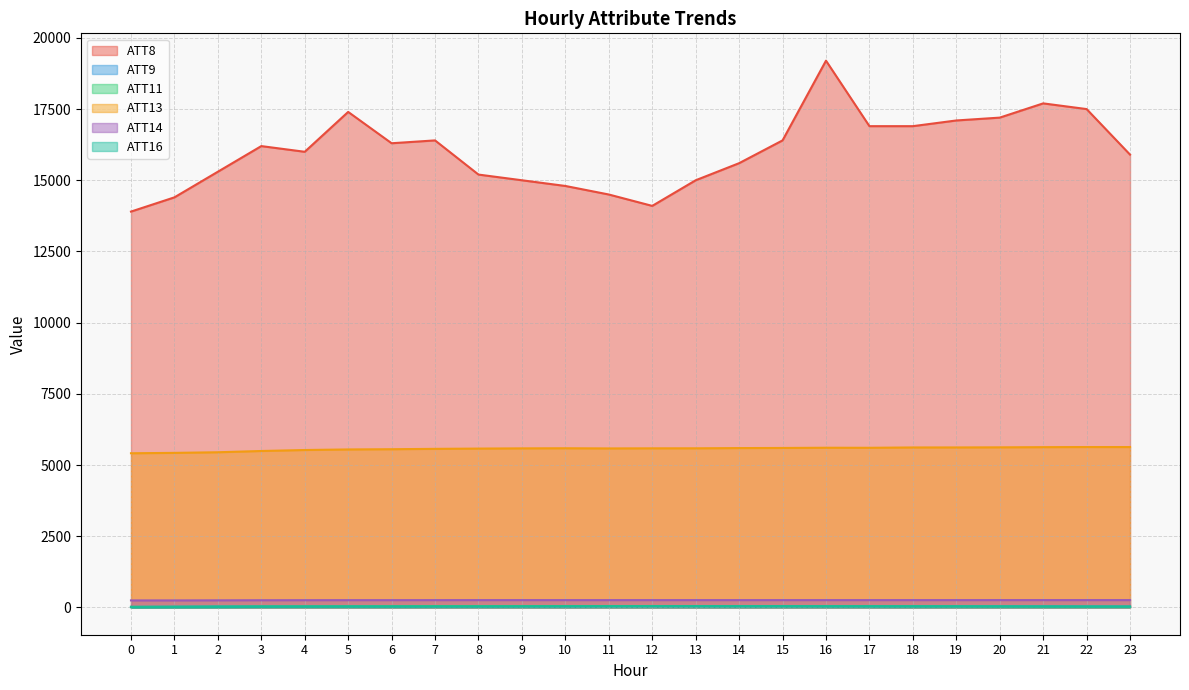

How many data points does each series have?

24